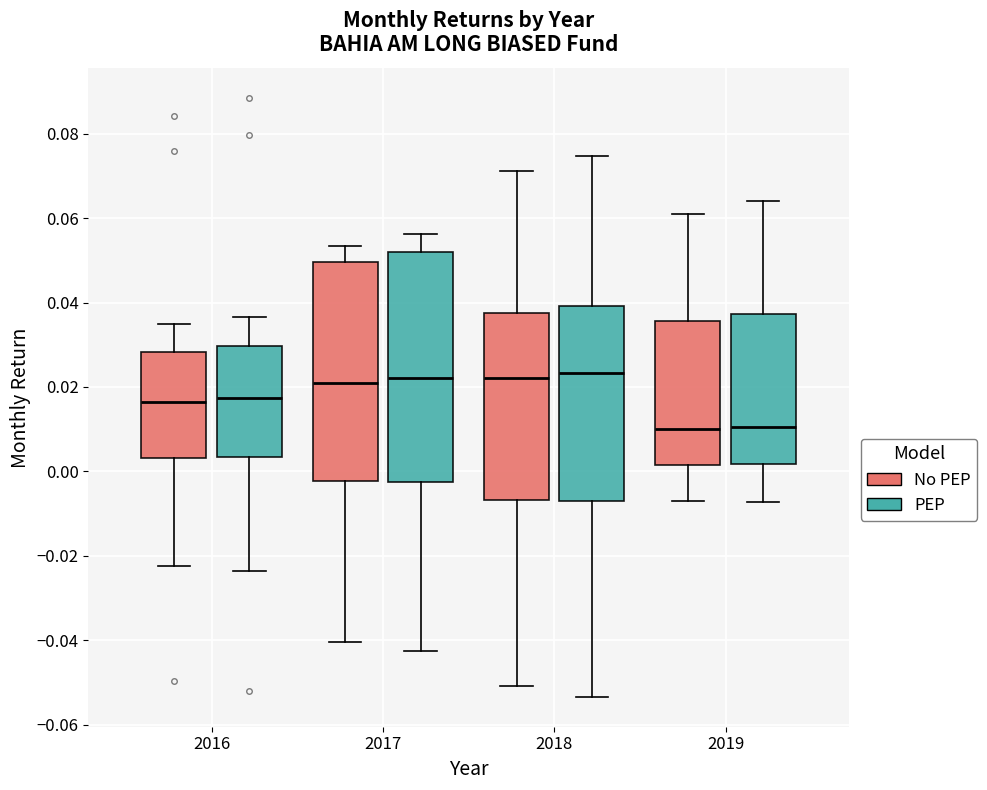

Reading left to right, read every box against the y-axis: the position of its median line, the range the box covers, and the ends of its whiskers. The values are not printed on the chart, so give them approximately, as read against the axis.

2016 (No PEP): median 0.016, box 0.004 to 0.028, whiskers -0.022 to 0.034
2016 (PEP): median 0.018, box 0.004 to 0.030, whiskers -0.024 to 0.036
2017 (No PEP): median 0.020, box -0.002 to 0.050, whiskers -0.040 to 0.054
2017 (PEP): median 0.022, box -0.002 to 0.052, whiskers -0.042 to 0.056
2018 (No PEP): median 0.022, box -0.006 to 0.038, whiskers -0.050 to 0.072
2018 (PEP): median 0.024, box -0.006 to 0.040, whiskers -0.054 to 0.074
2019 (No PEP): median 0.010, box 0.002 to 0.036, whiskers -0.006 to 0.062
2019 (PEP): median 0.010, box 0.002 to 0.038, whiskers -0.008 to 0.064